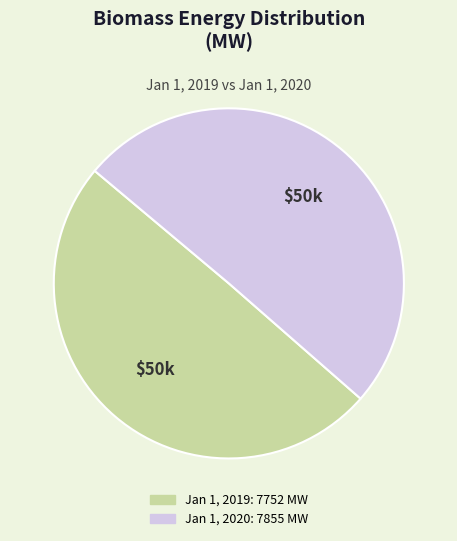

Which slice is the smallest?

Jan 1, 2019